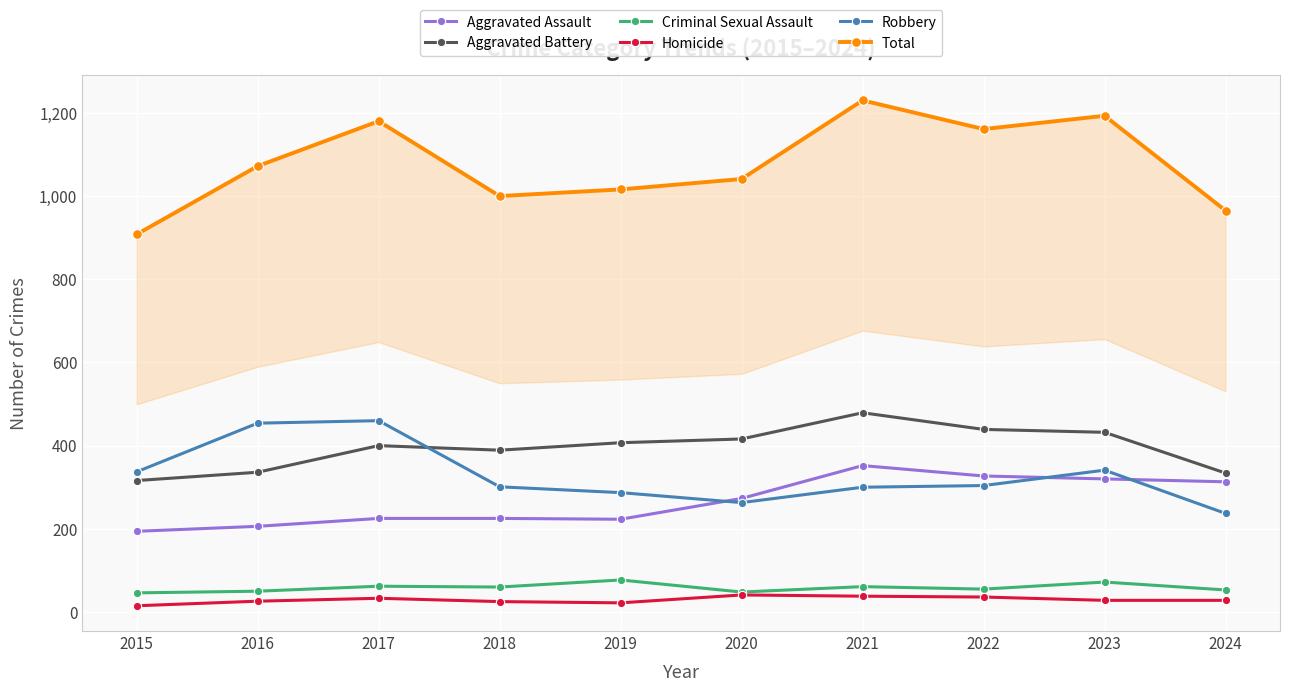

True or false: Criminal Sexual Assault and Total intersect in this chart.

False